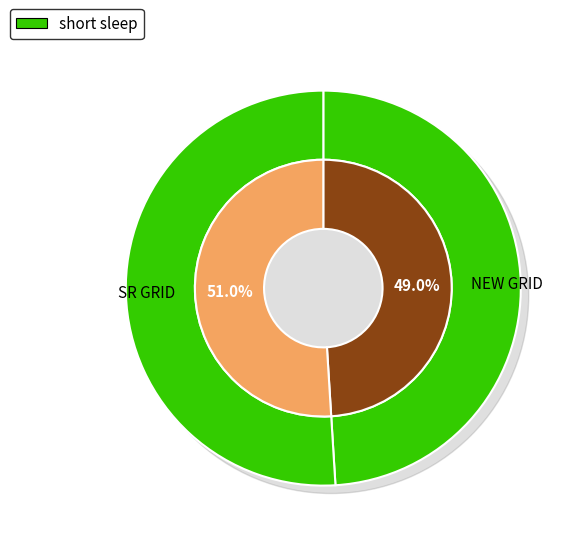

What is the change in value from NEW GRID to SR GRID?

+0.1